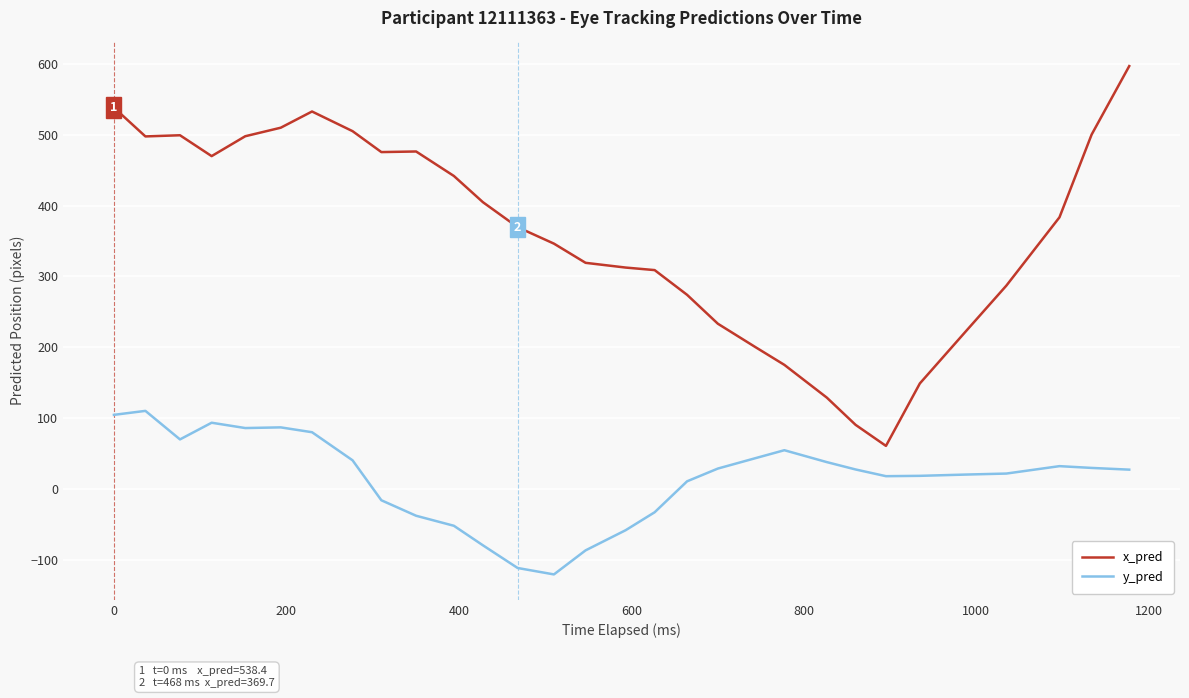

What is the difference between the maximum and second lowest values in the y_pred series?

221.8